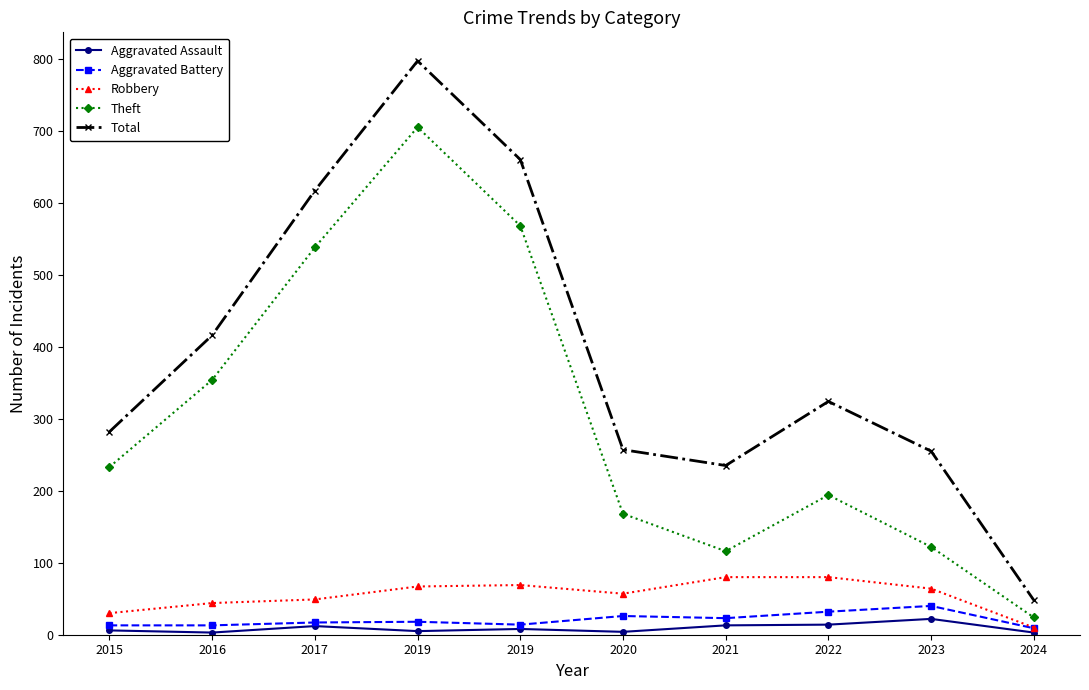

True or false: Aggravated Assault and Total intersect in this chart.

False